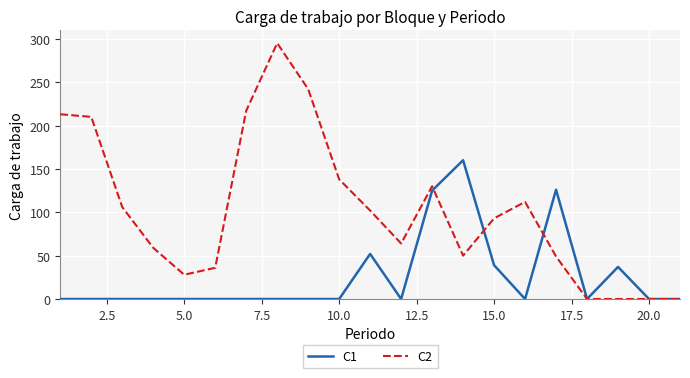

Which series has the largest total across all categories?

C2